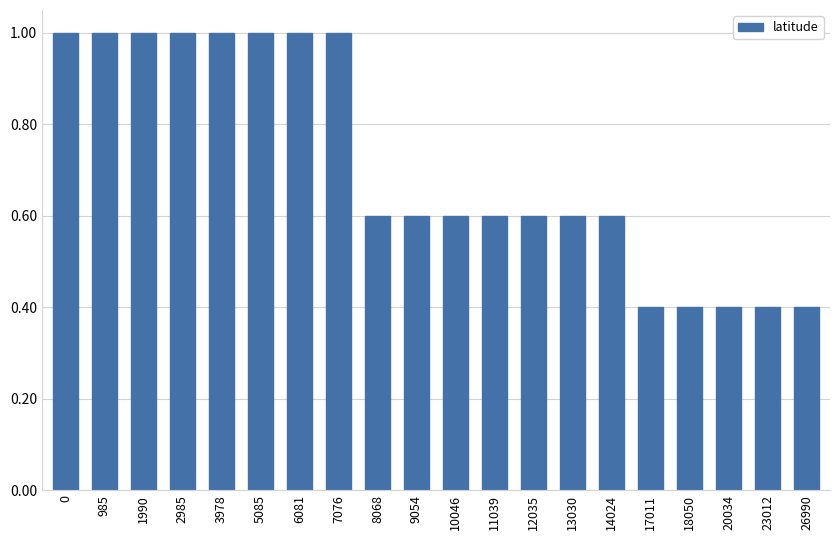

Reading right to left, list all the values displayed in this chart.

0.4	0.4	0.4	0.4	0.4	0.6	0.6	0.6	0.6	0.6	0.6	0.6	1.0	1.0	1.0	1.0	1.0	1.0	1.0	1.0